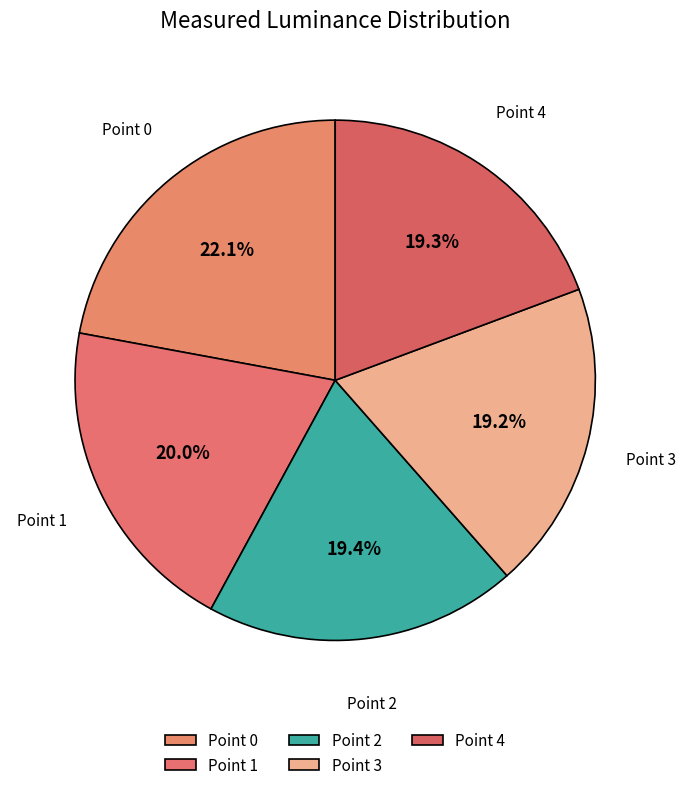

The Point 1 slice represents 20% of the pie. True or false?

True